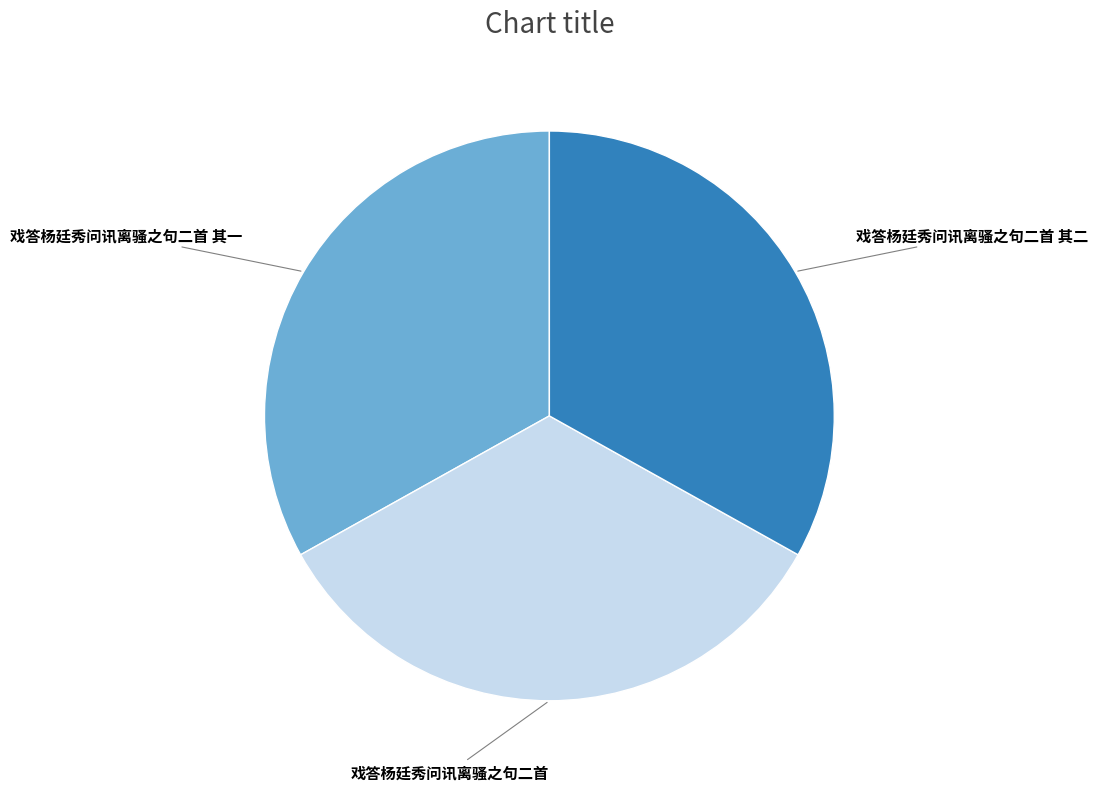

Combined, do 戏答杨廷秀问讯离骚之句二首 其二 and 戏答杨廷秀问讯离骚之句二首 其一 account for over 50%?

Yes